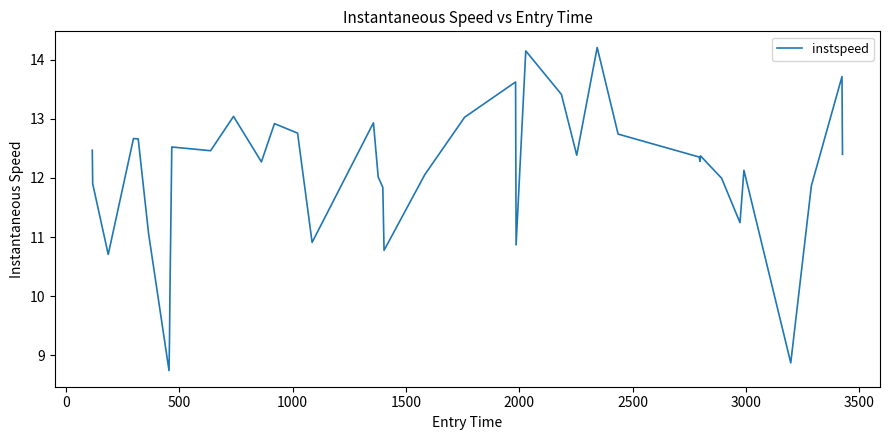

What is the maximum value shown in the chart?

14.2